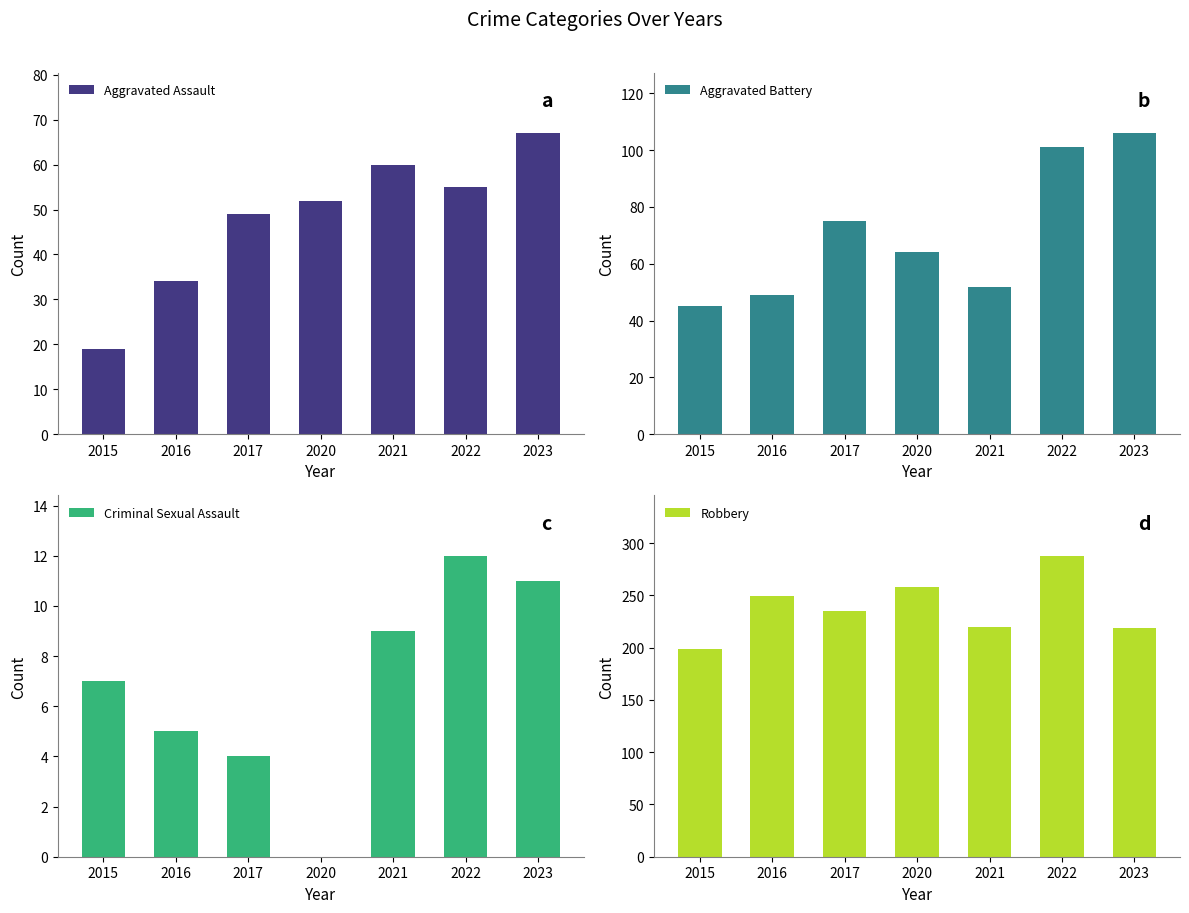

Which series has the largest range (max minus min)?

Robbery